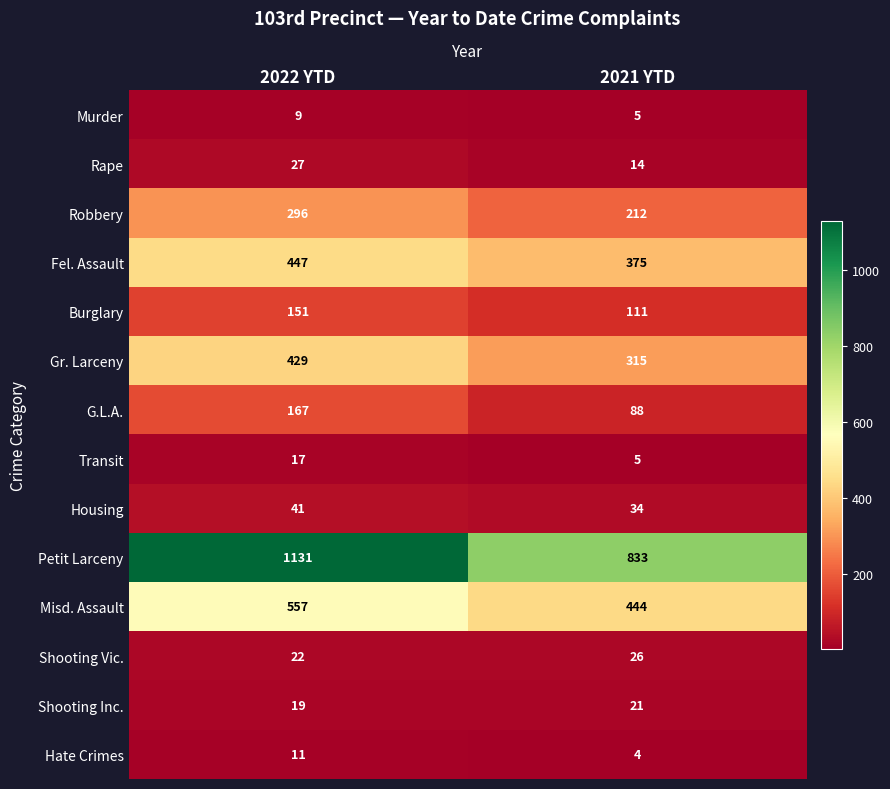

Which category has the lowest value across all series?

2021 YTD